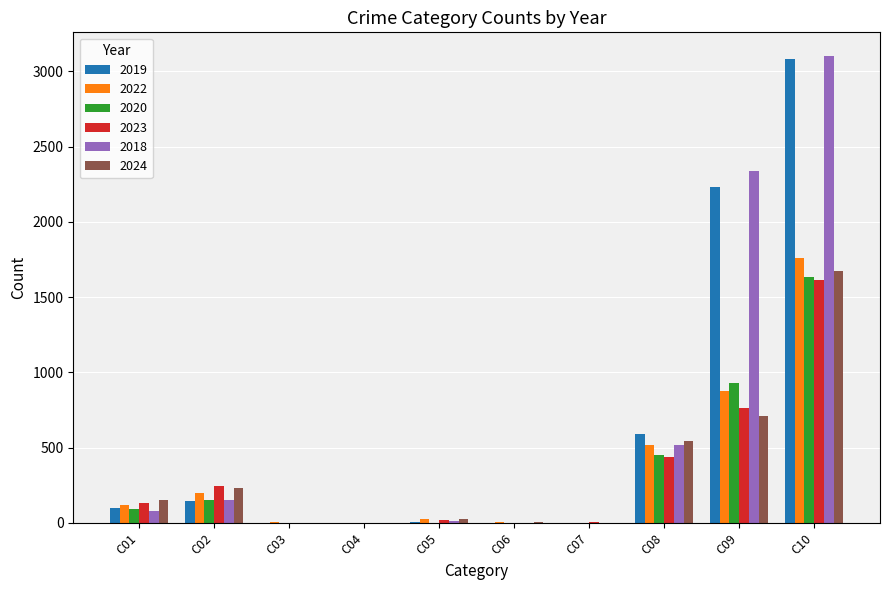

At which category is the sum across all series the highest?

C10